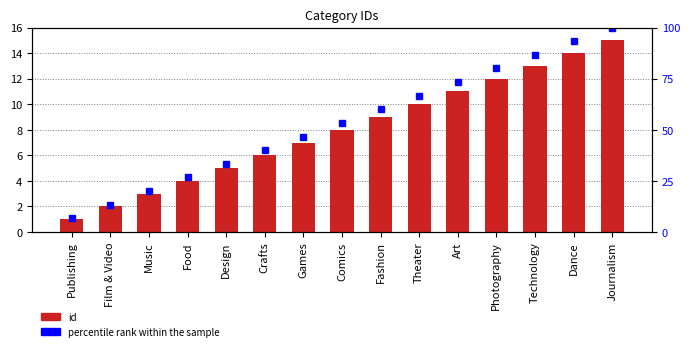

Which label corresponds to the largest value in the chart?

Journalism